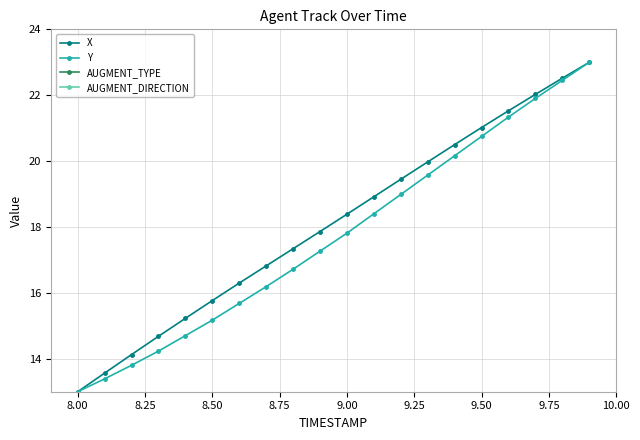

At how many categories does at least one series exceed 15?

16